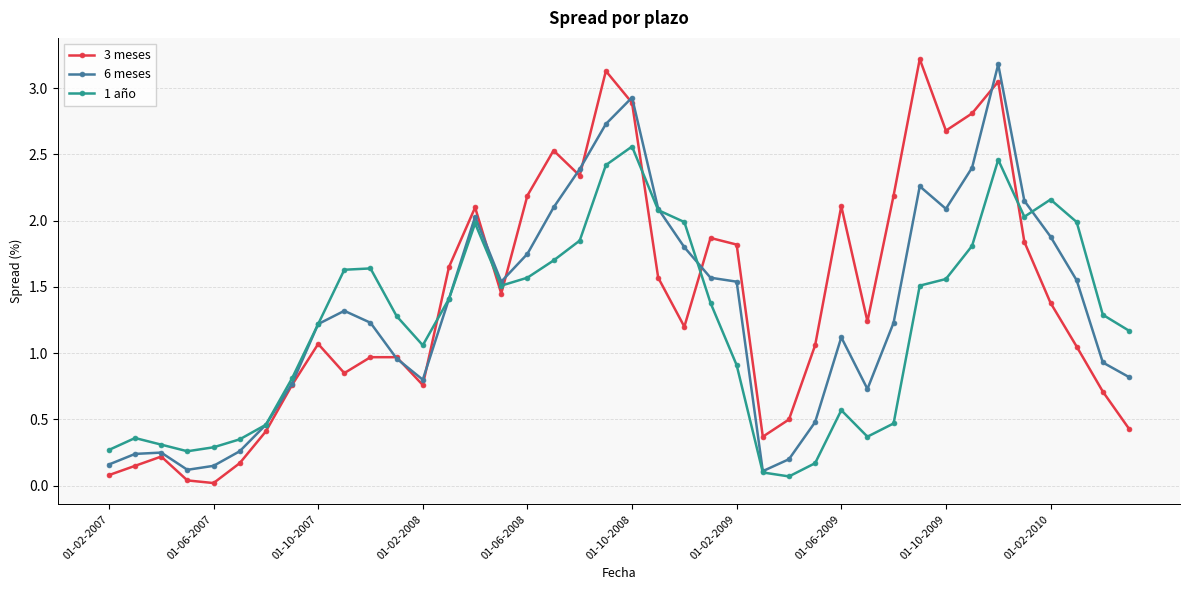

What is the highest value of the 6 meses series?

3.2